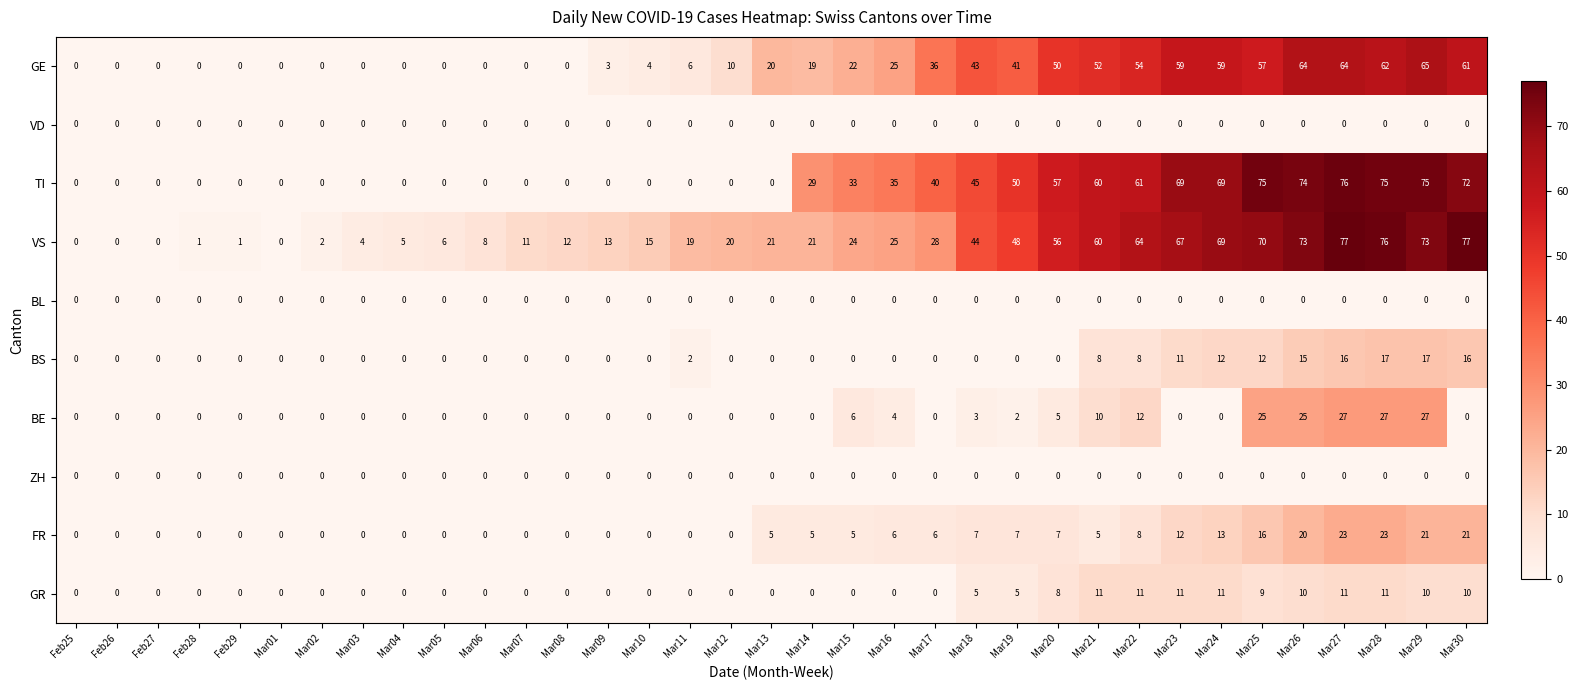

What is the maximum value shown in the chart?

77